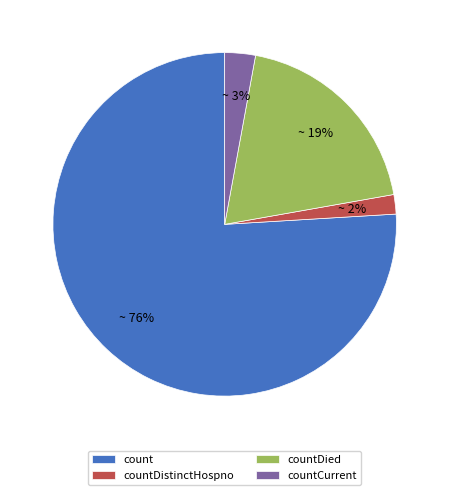

Rank the categories by value from highest to lowest.

count, countDied, countCurrent, countDistinctHospno